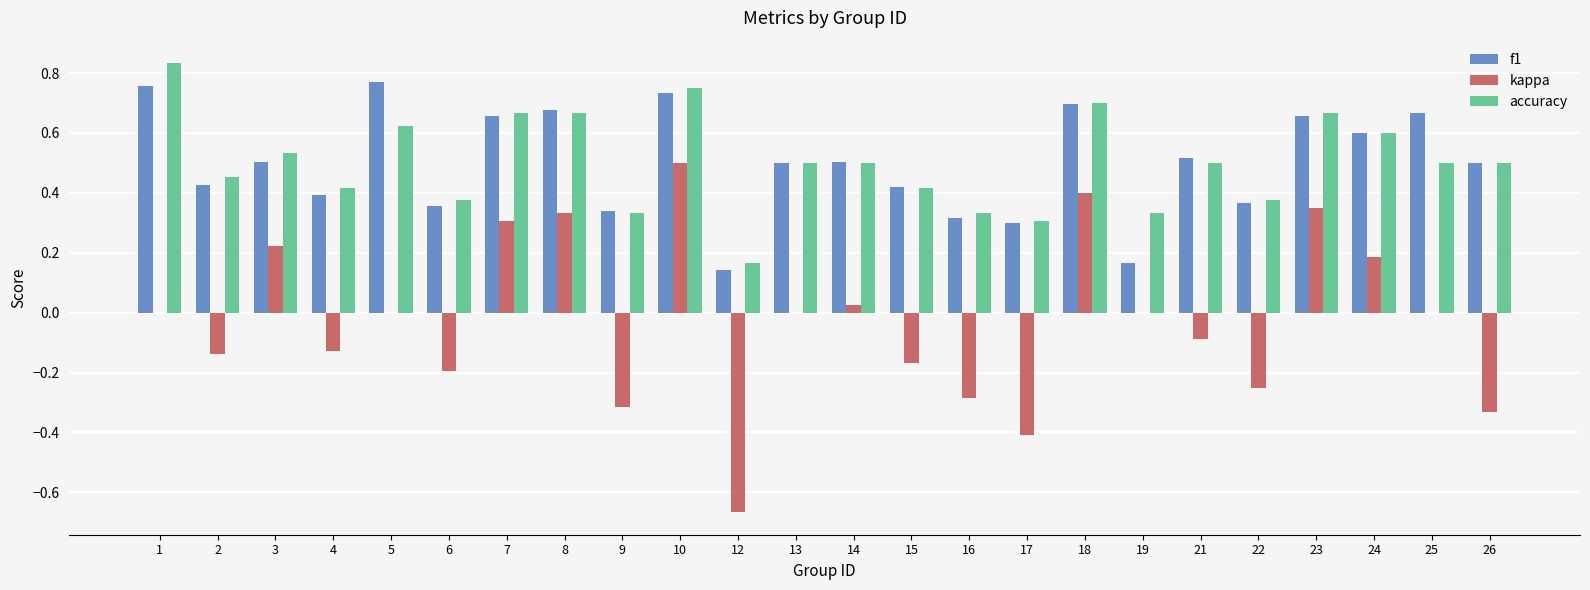

How many distinct data groups are displayed?

3